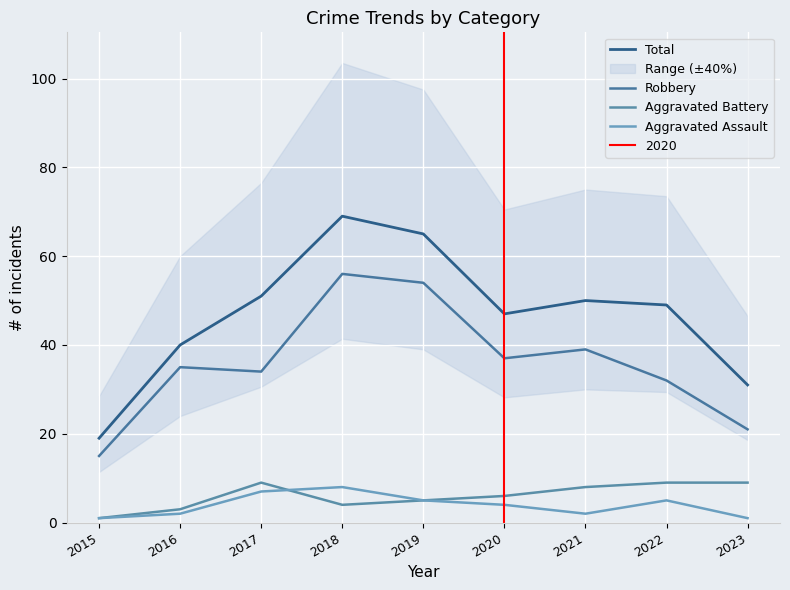

How many lines are shown in the chart?

4